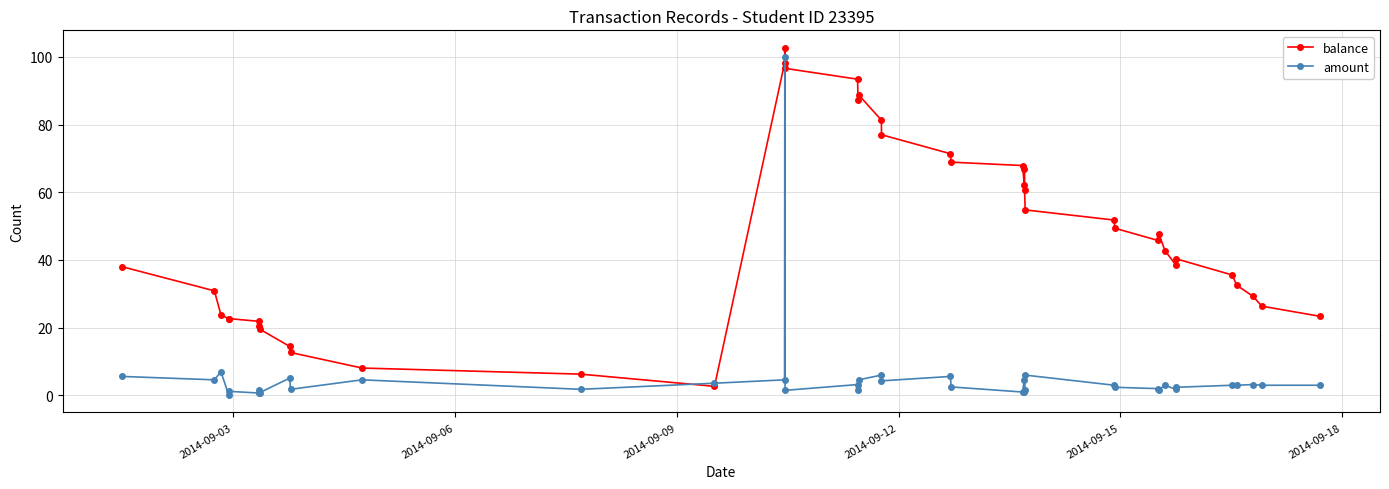

What are all the series names shown in the legend?

balance, amount